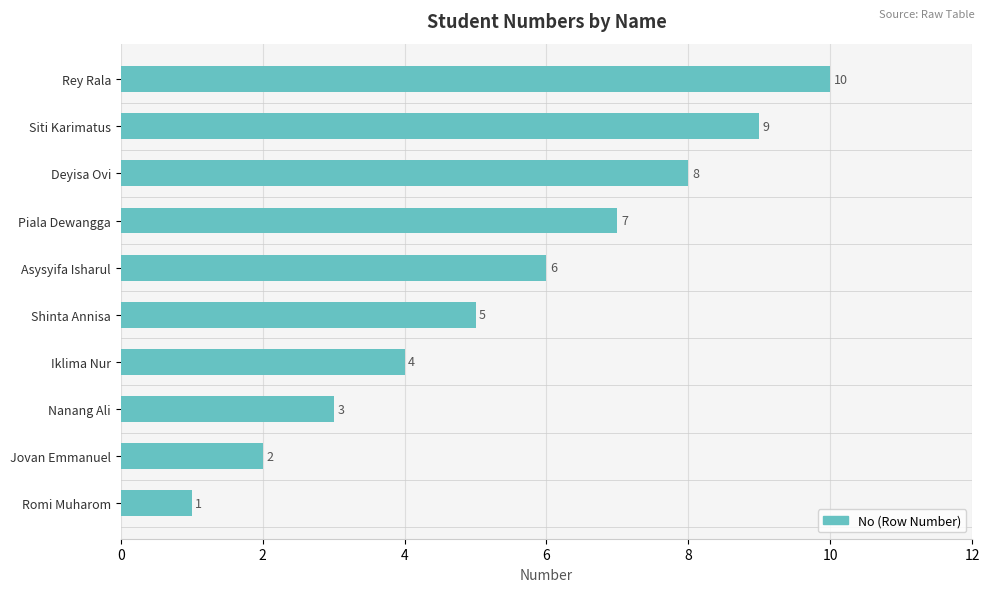

What is the approximate value at Piala Dewangga?

7